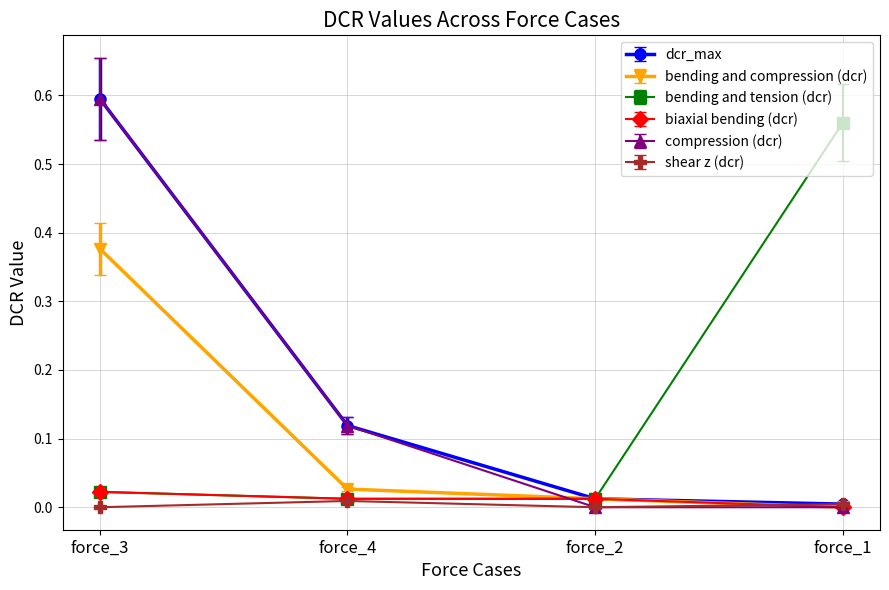

Which series ends up on top after the final intersection of compression (dcr) and bending and tension (dcr)?

bending and tension (dcr)